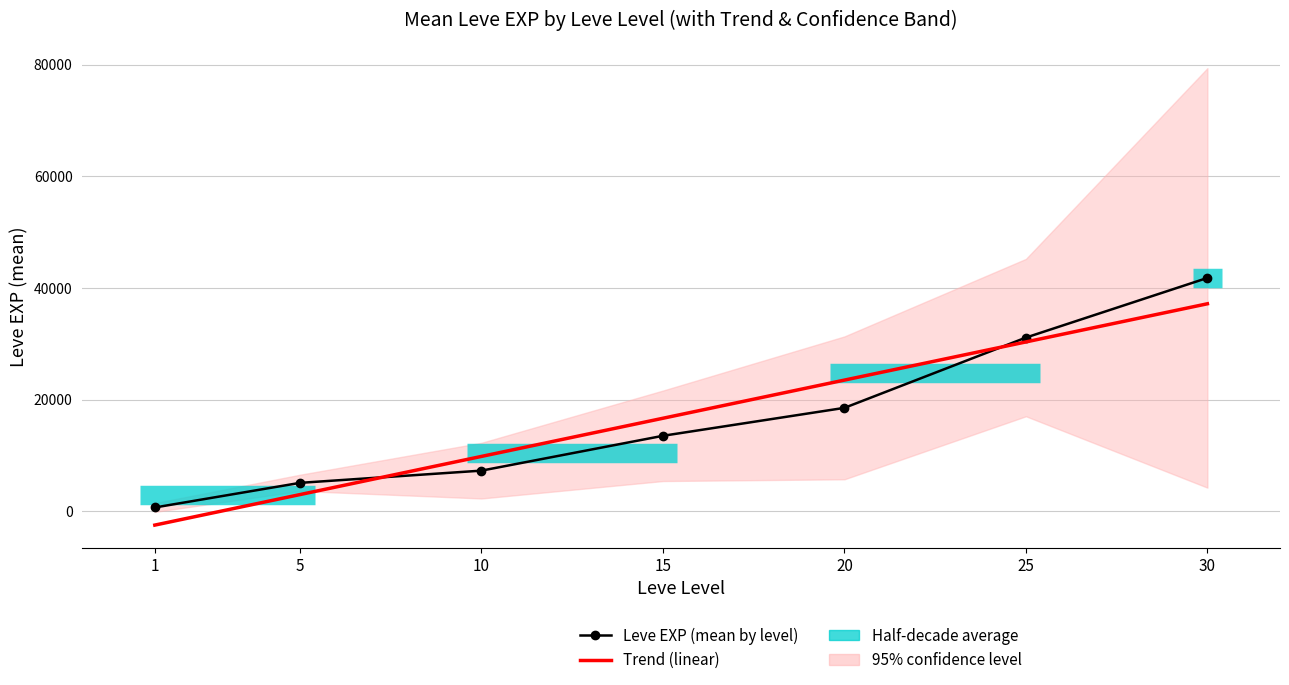

Rank the categories by value from highest to lowest.

30, 25, 20, 15, 10, 5, 1